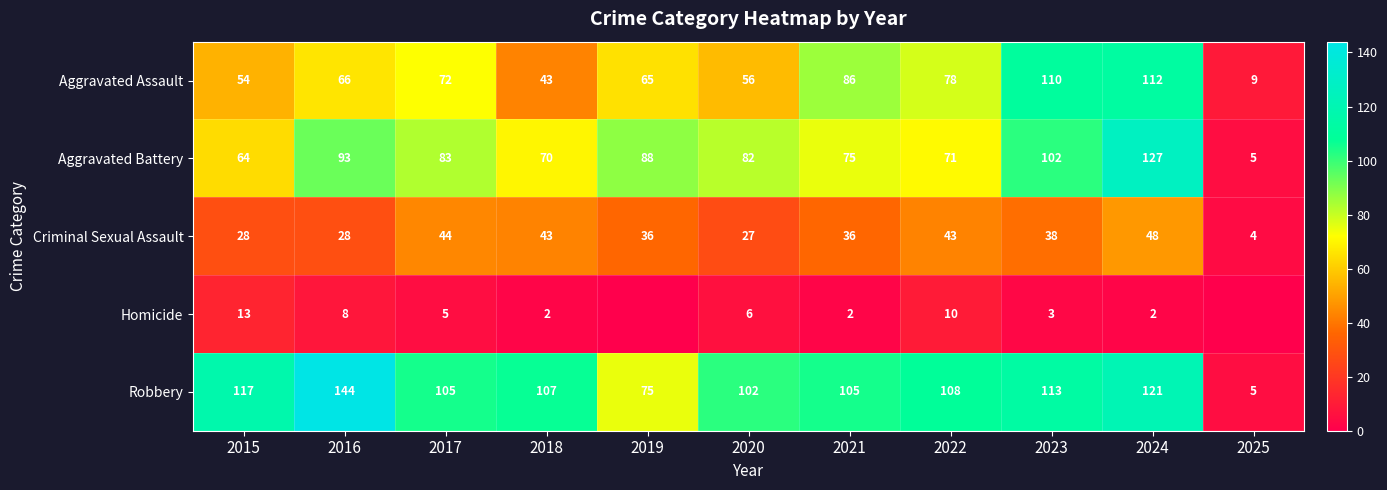

True or false: Aggravated Assault has a value of 66 at 2016.

True